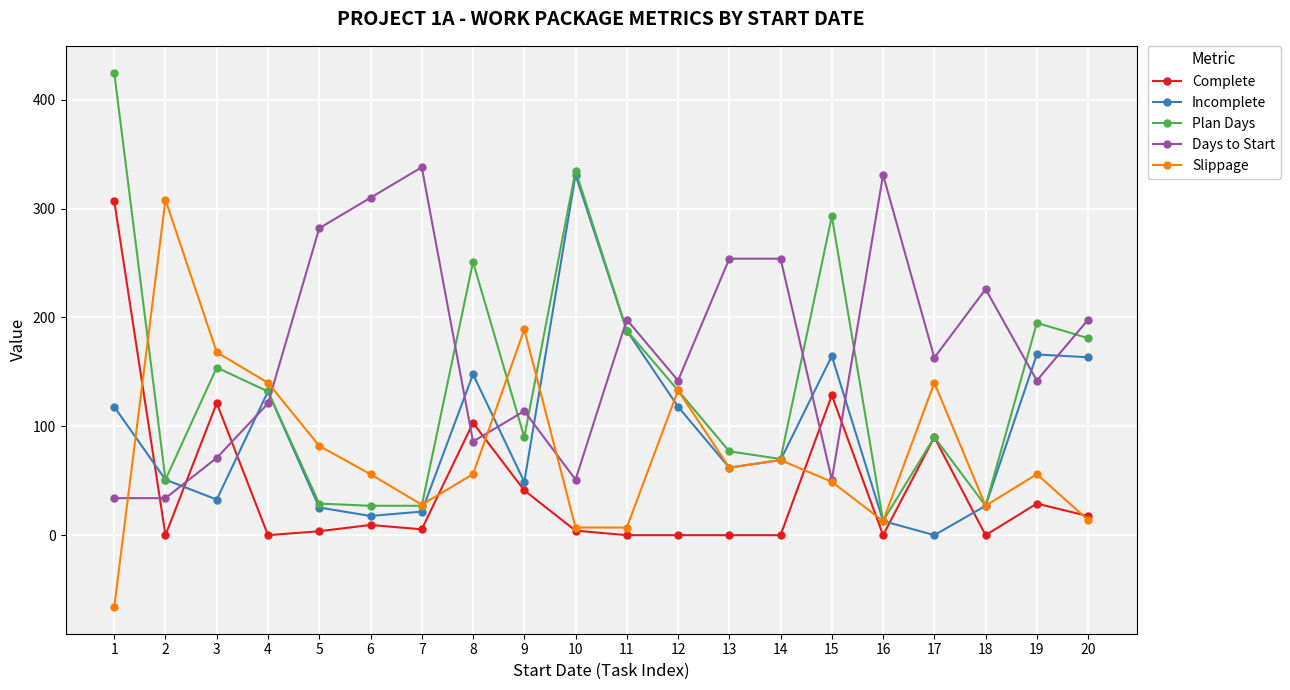

What is the total value across all series at 11?

581.0